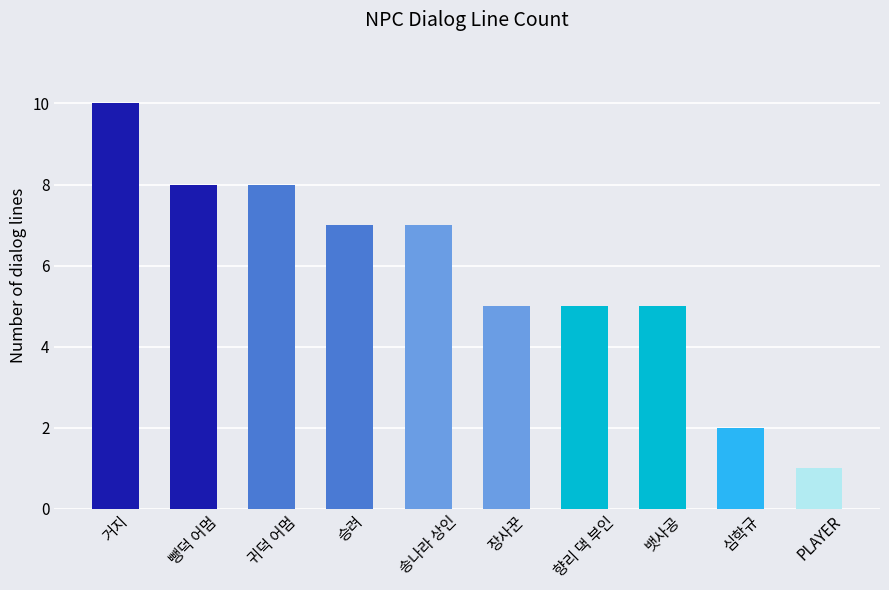

What is the average value?

6